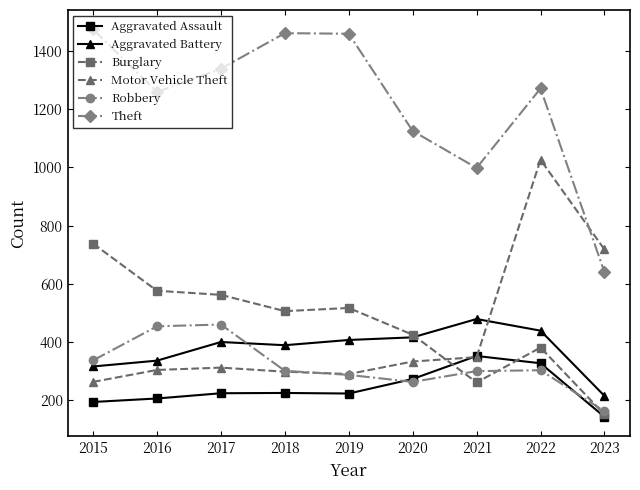

How many distinct data groups are displayed?

6